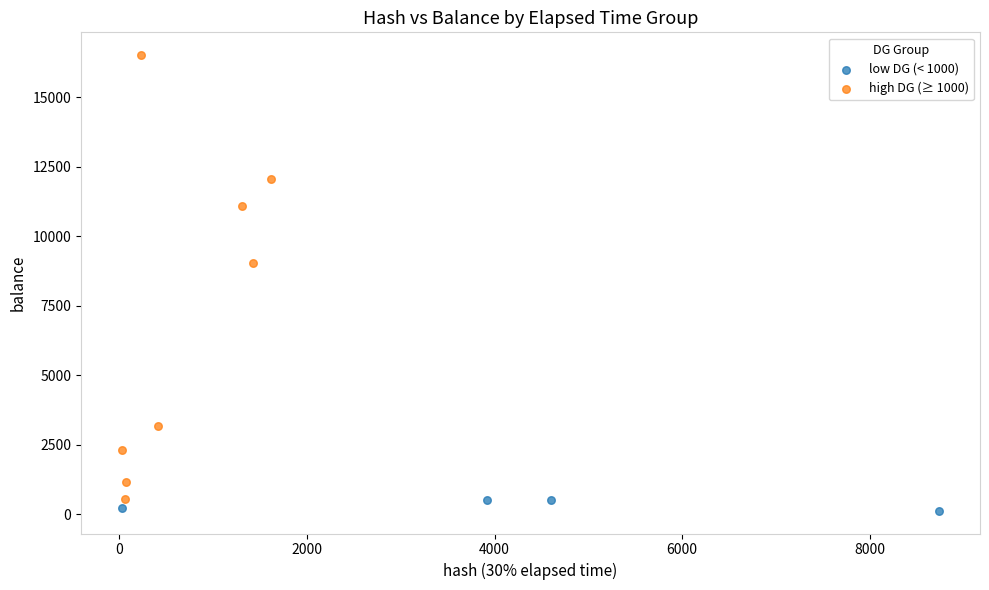

Which series has the widest spread of Y values?

high DG (≥ 1000)